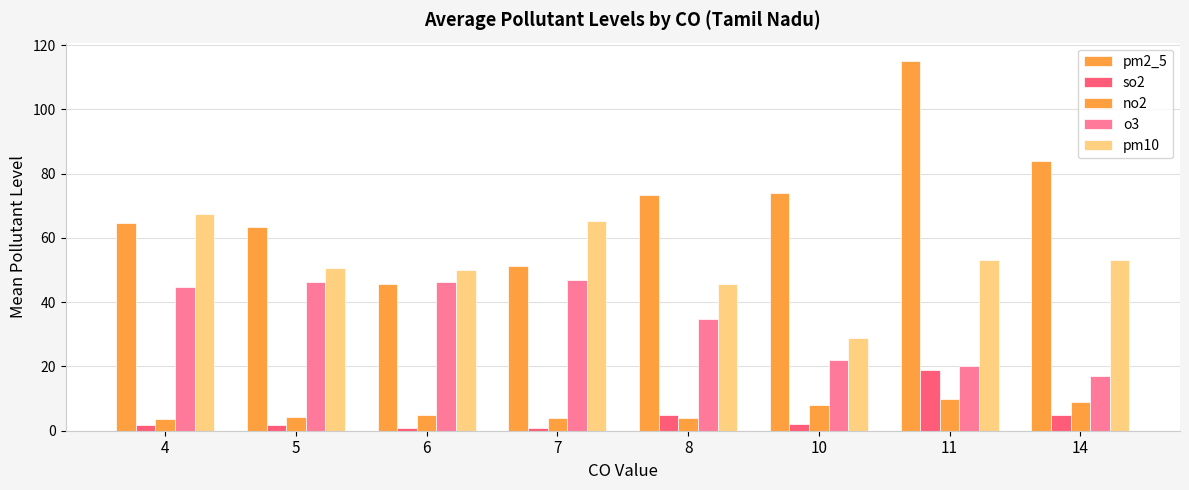

What is the difference between the highest and lowest values at 8?

69.4